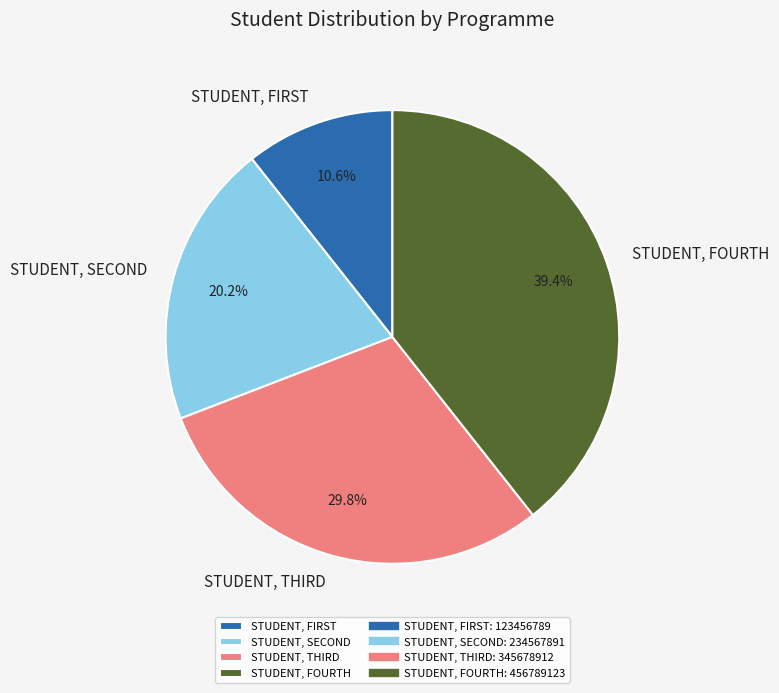

To the nearest percent, what is the difference between the largest and smallest slice percentages?

29%